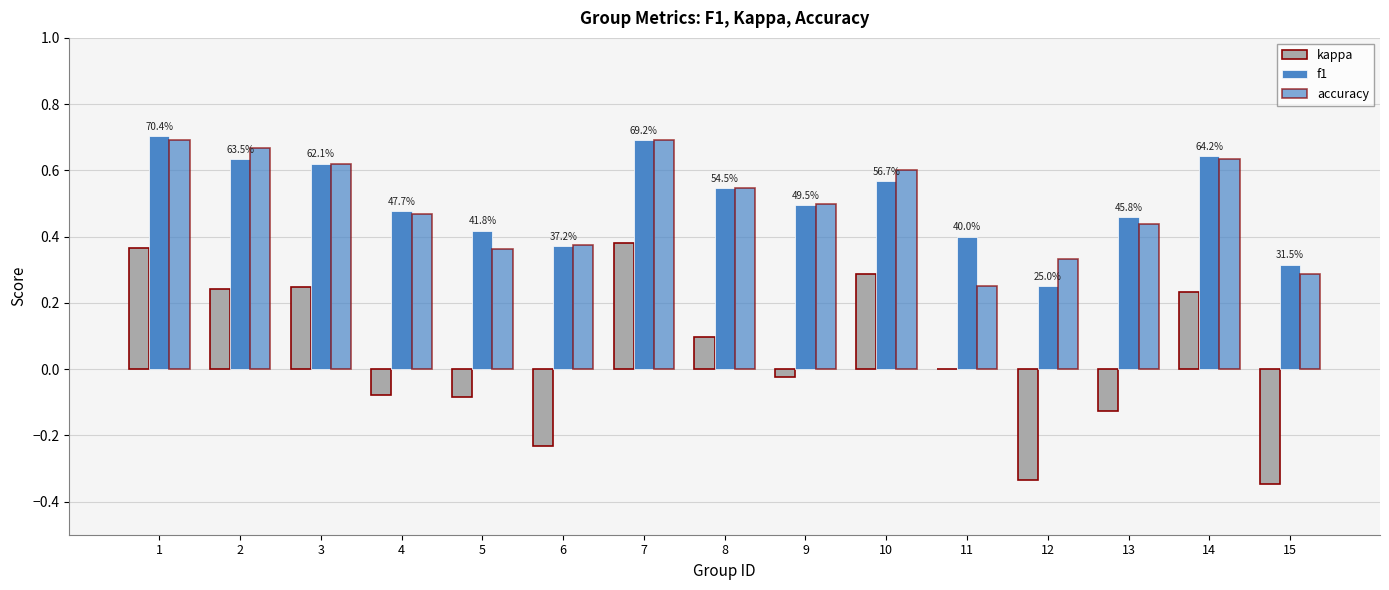

How many groups of bars are there?

15